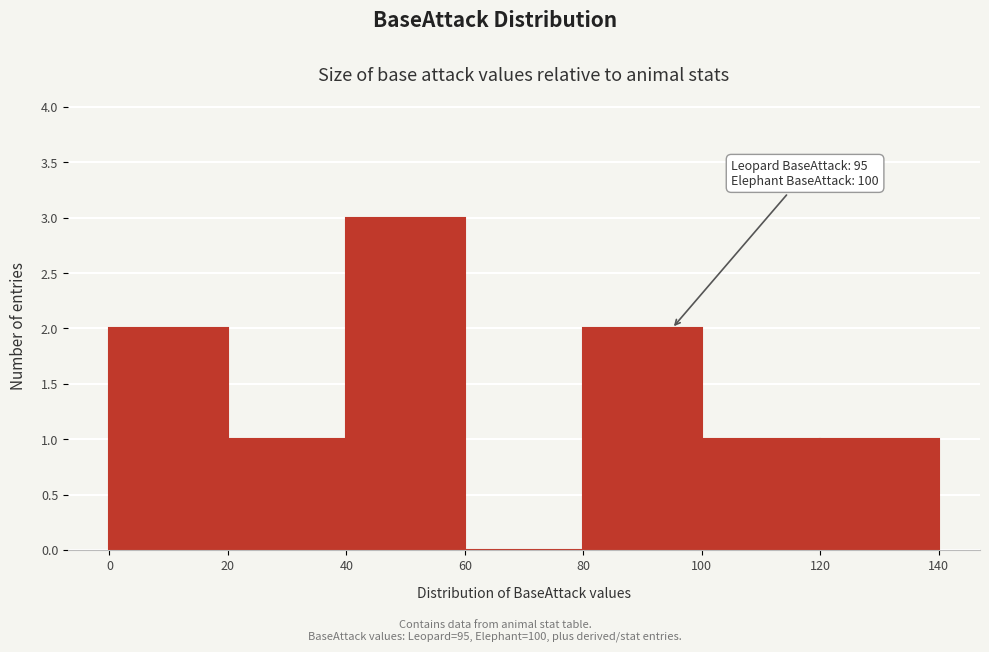

Which range on the x-axis has the tallest bar?

40 to 60